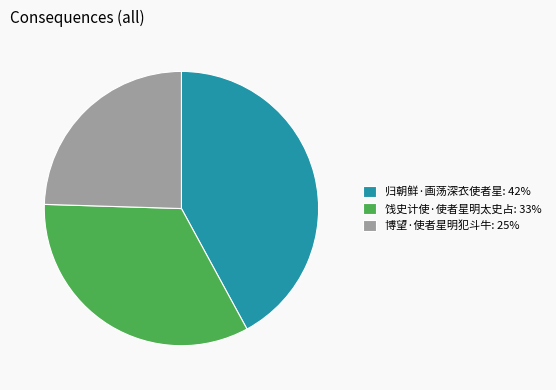

Which slice is the largest?

归朝鲜·画荡深衣使者星